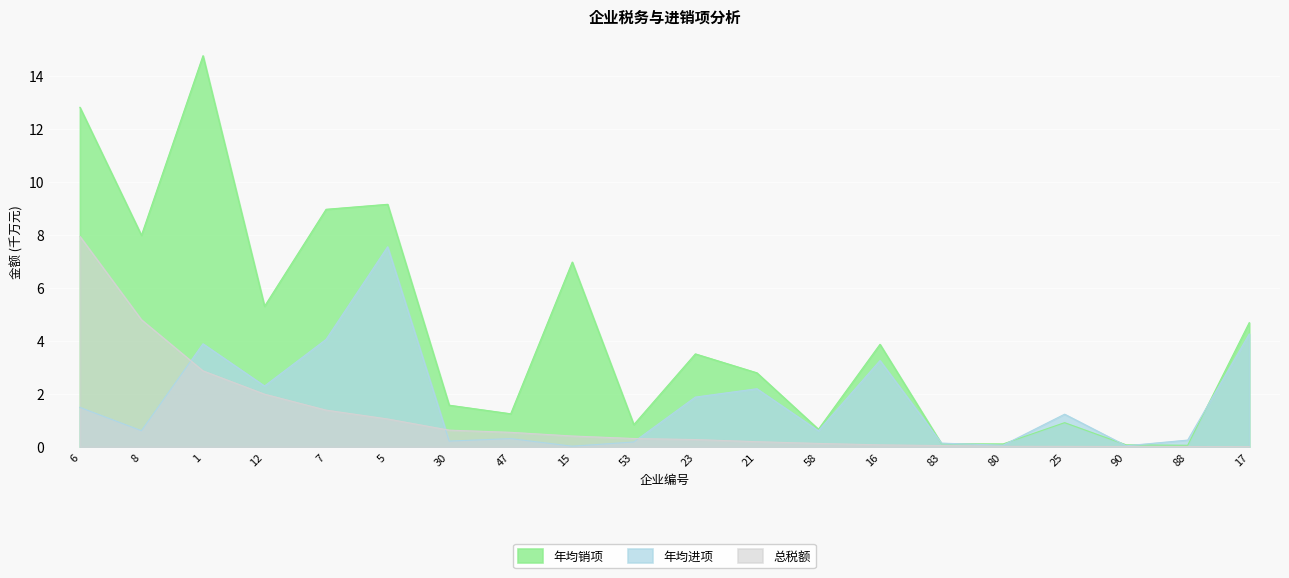

What position from the right is 21?

9